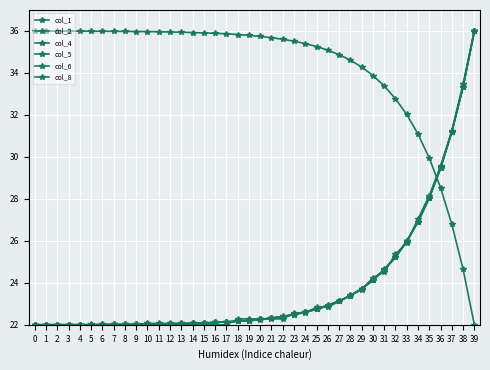

How many lines are shown in the chart?

6